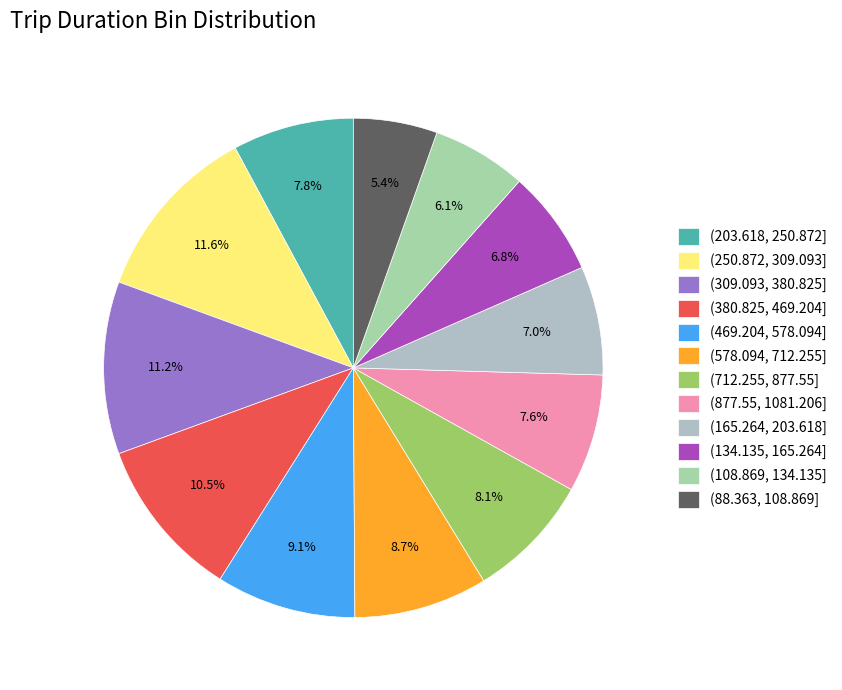

To the nearest percent, what is the combined percentage of (469.204, 578.094] and (309.093, 380.825]?

20%